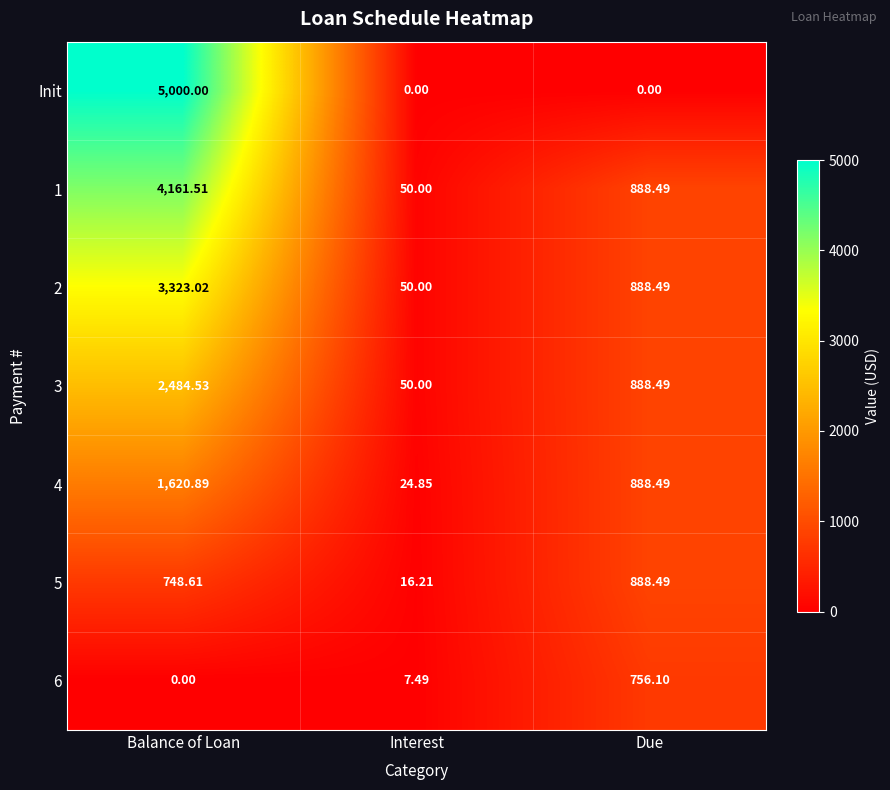

Which series has the largest total across all categories?

1